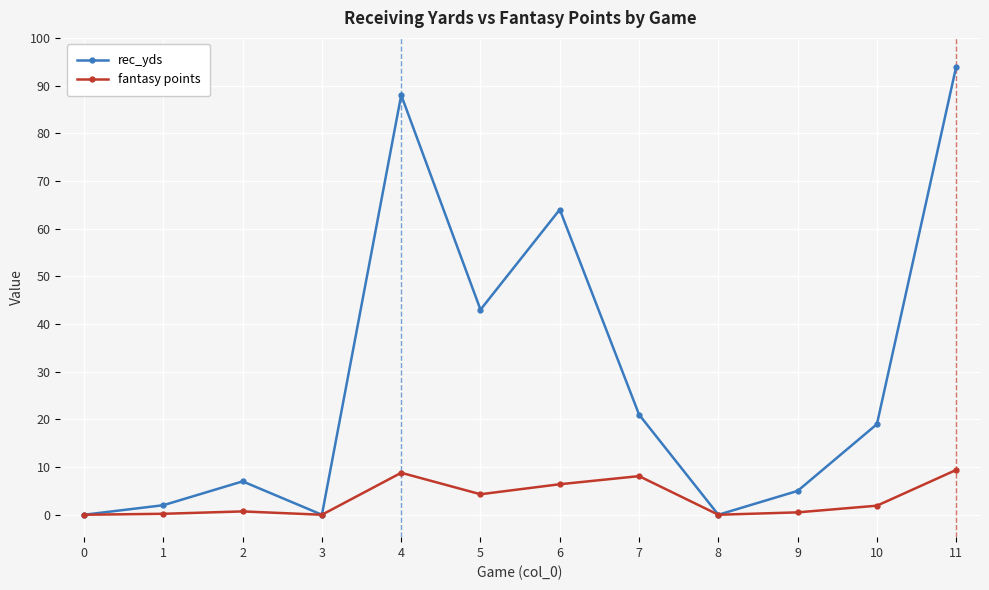

In fantasy points, how many points are higher than both neighbors (excluding endpoints)?

3